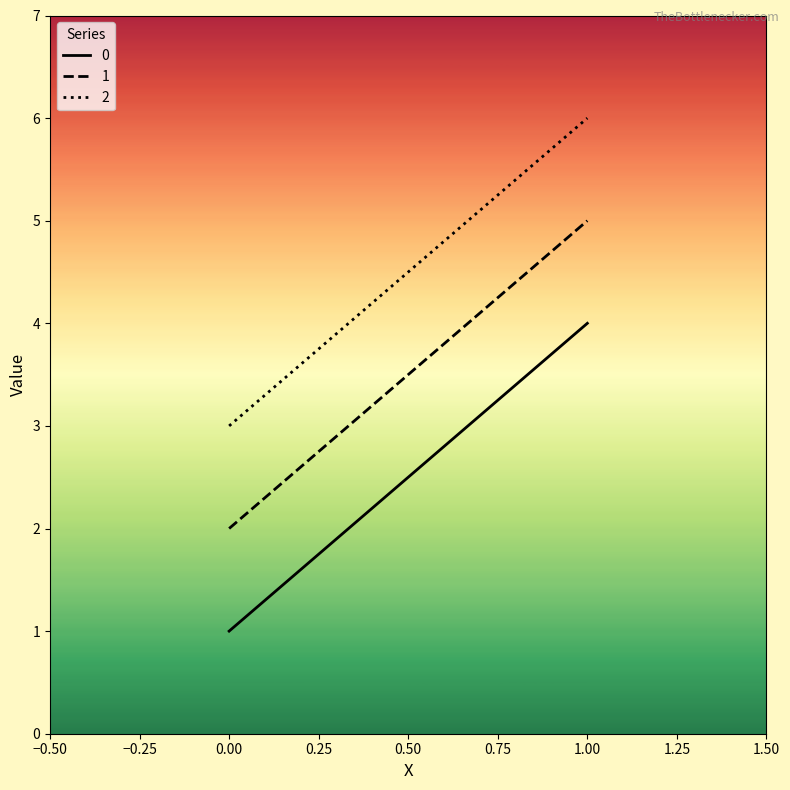

What is the spread (max minus min) of values at 0?

2